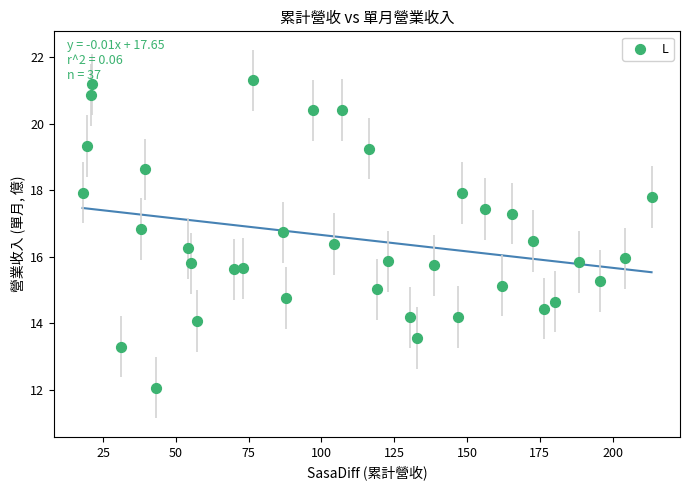

What is the range of X values (max minus min)?

195.5